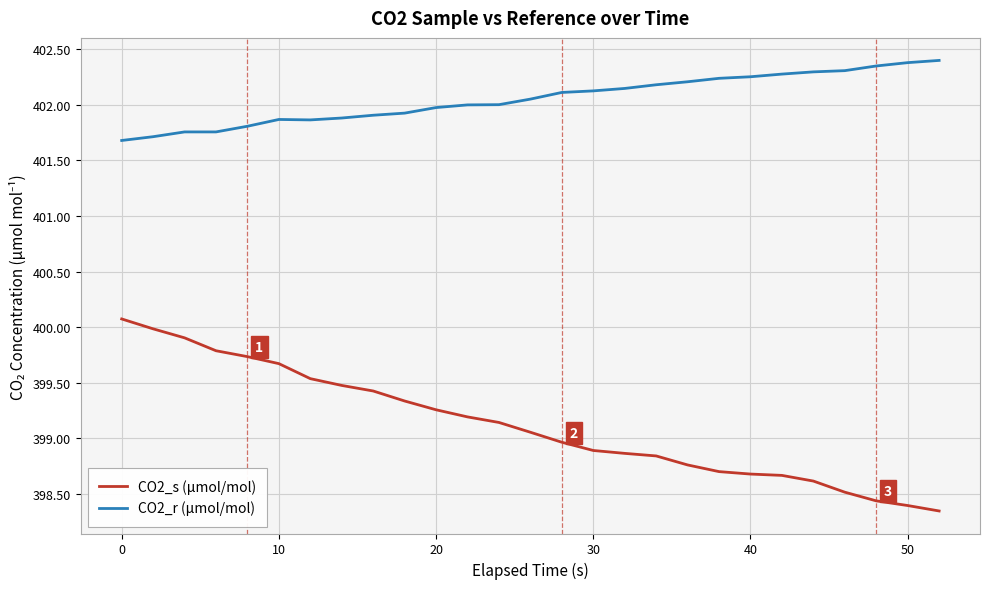

What is the maximum value for CO2_s (µmol/mol)?

400.1